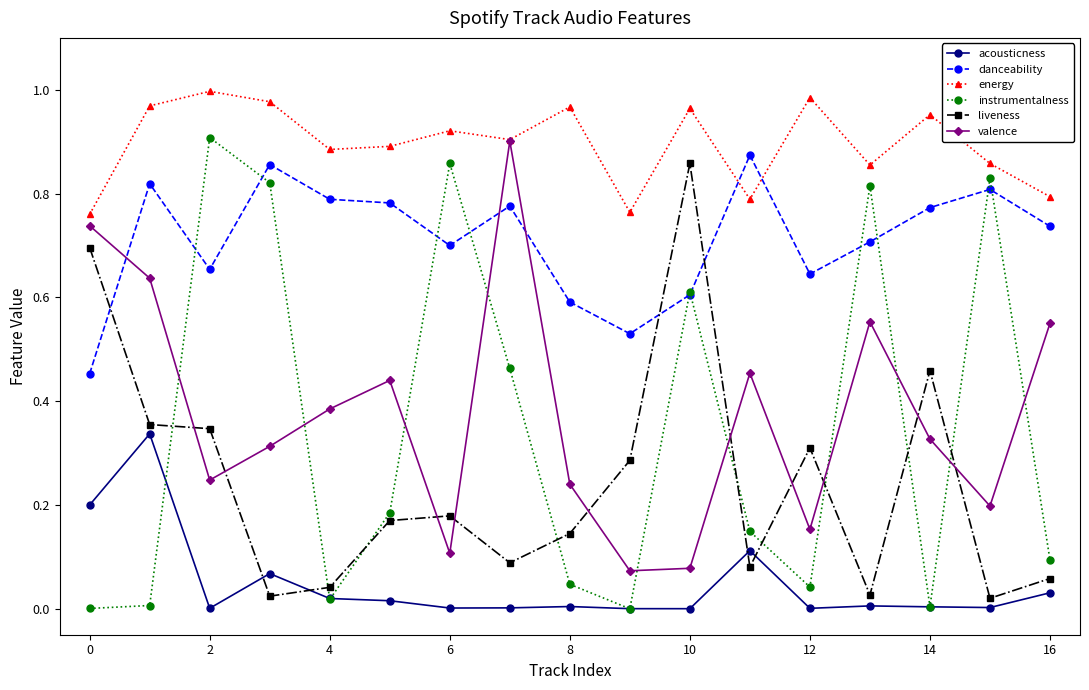

True or false: liveness has more than 1 points higher than both neighbors.

True